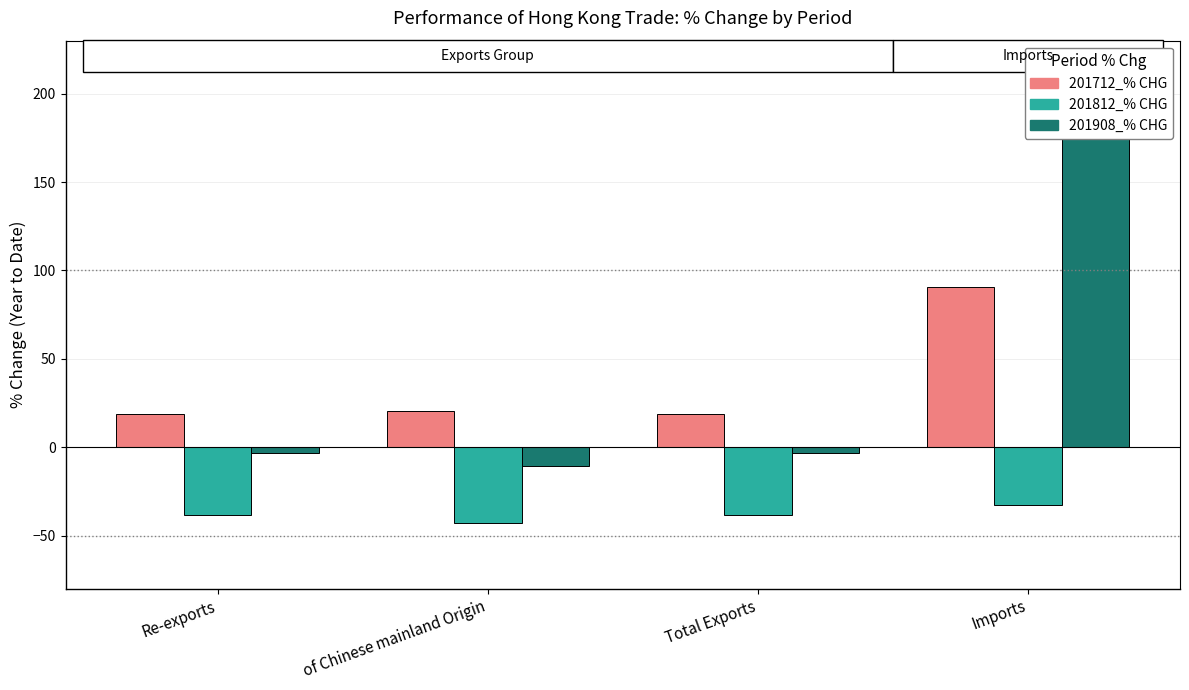

The 201812_% CHG series shows -48.2 at Imports. True or false?

False